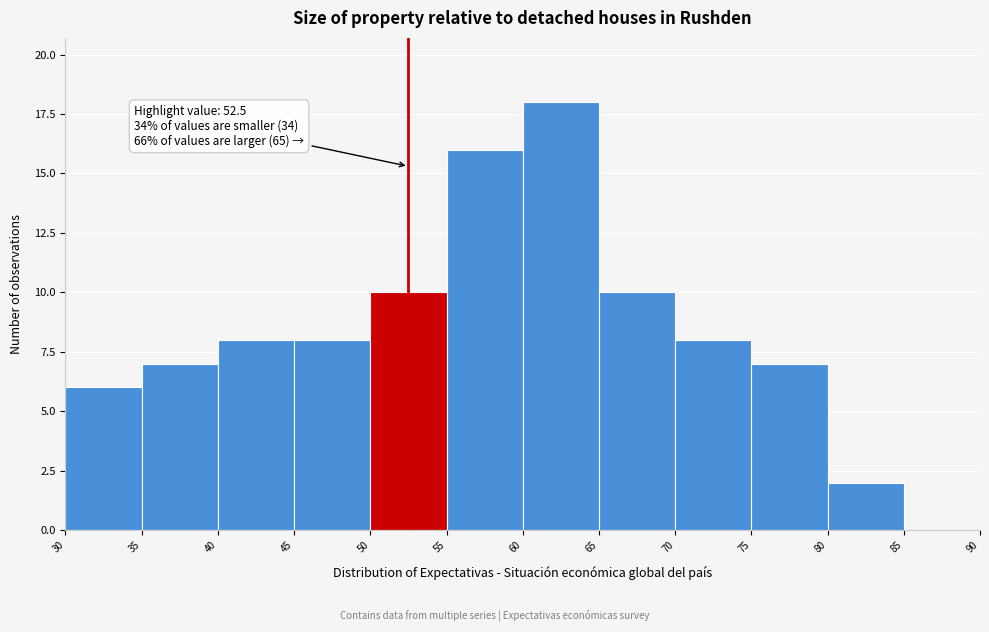

Over which range of the x-axis is the bar tallest?

60 to 65